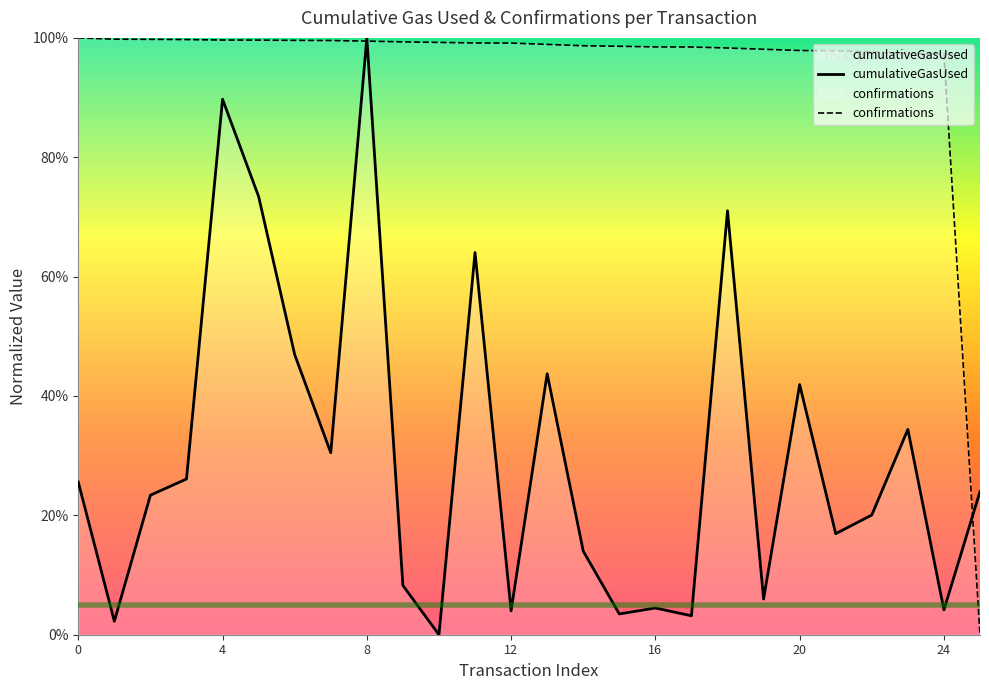

Rank the series by their maximum value, from lowest to highest.

cumulativeGasUsed, confirmations